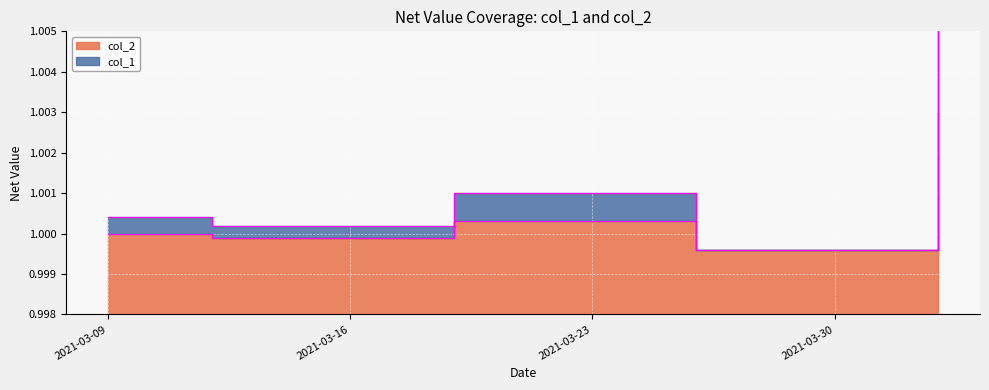

The value of col_2 at 2021-03-12 is 1.0. True or false?

True